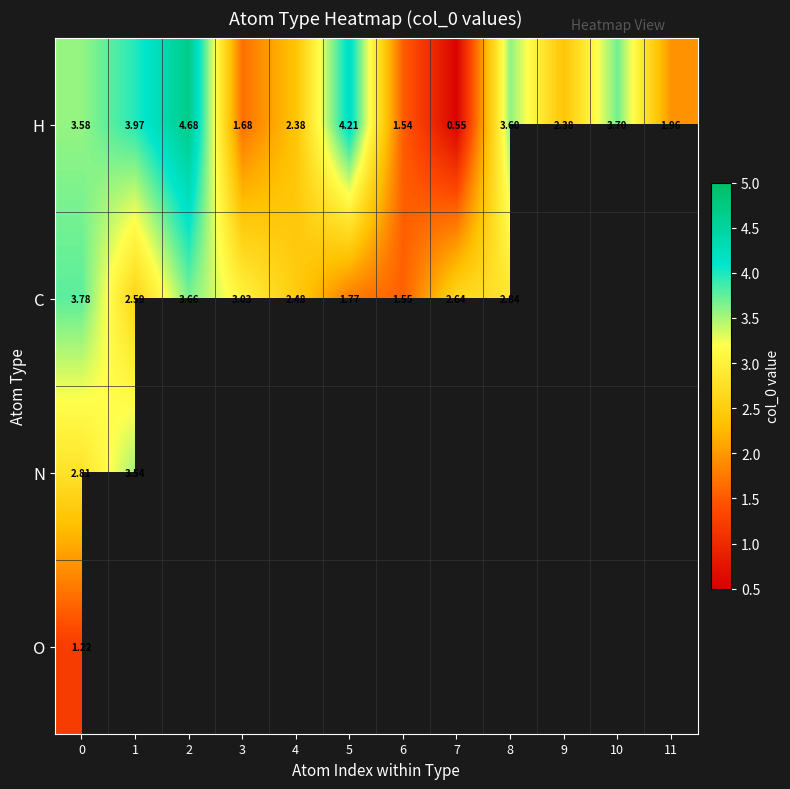

At 5, list the series in order from smallest to largest.

row_1, row_2, row_3, row_0